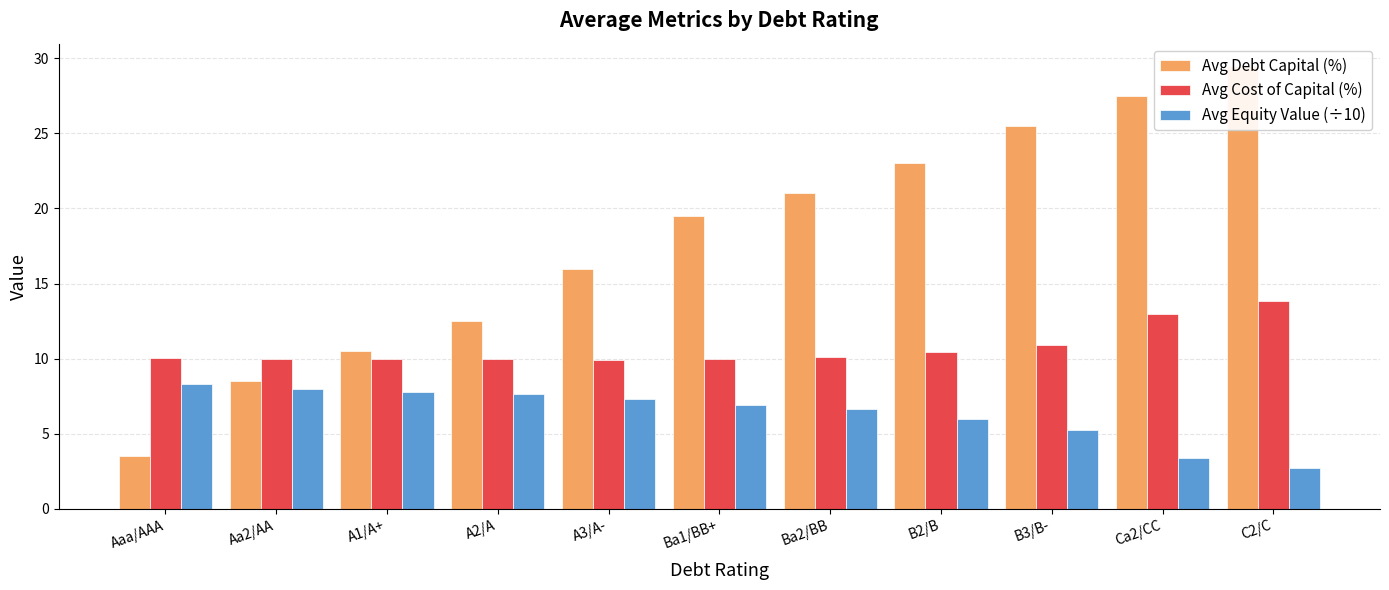

Reading left to right, extract all data points from this chart.

Avg Debt Capital (%): Aaa/AAA=3.5	Aa2/AA=8.5	A1/A+=10.5	A2/A=12.5	A3/A-=16.0	Ba1/BB+=19.5	Ba2/BB=21.0	B2/B=23.0	B3/B-=25.5	Ca2/CC=27.5	C2/C=29.5
Avg Cost of Capital (%): Aaa/AAA=10.1	Aa2/AA=10.0	A1/A+=10.0	A2/A=9.9	A3/A-=9.9	Ba1/BB+=10.0	Ba2/BB=10.1	B2/B=10.5	B3/B-=10.9	Ca2/CC=13.0	C2/C=13.9
Avg Equity Value (÷10): Aaa/AAA=8.3	Aa2/AA=8.0	A1/A+=7.8	A2/A=7.6	A3/A-=7.3	Ba1/BB+=6.9	Ba2/BB=6.6	B2/B=6.0	B3/B-=5.3	Ca2/CC=3.4	C2/C=2.7